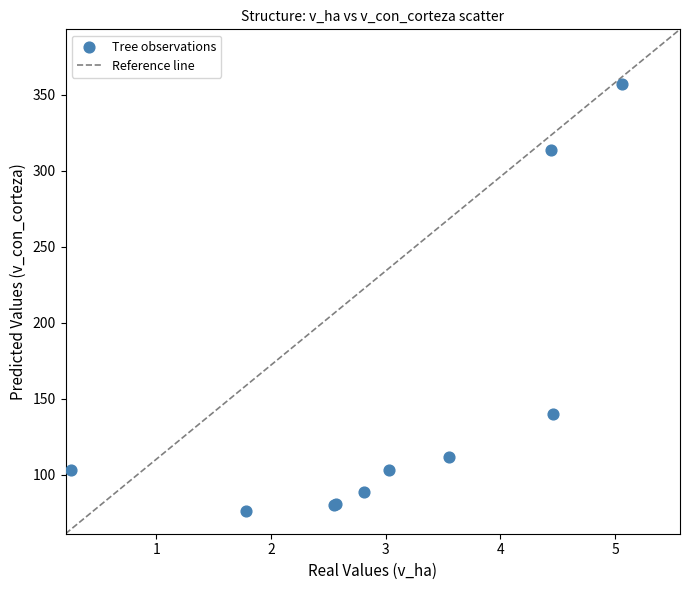

What Y value in the scatter plot is closest to 216?

140.1